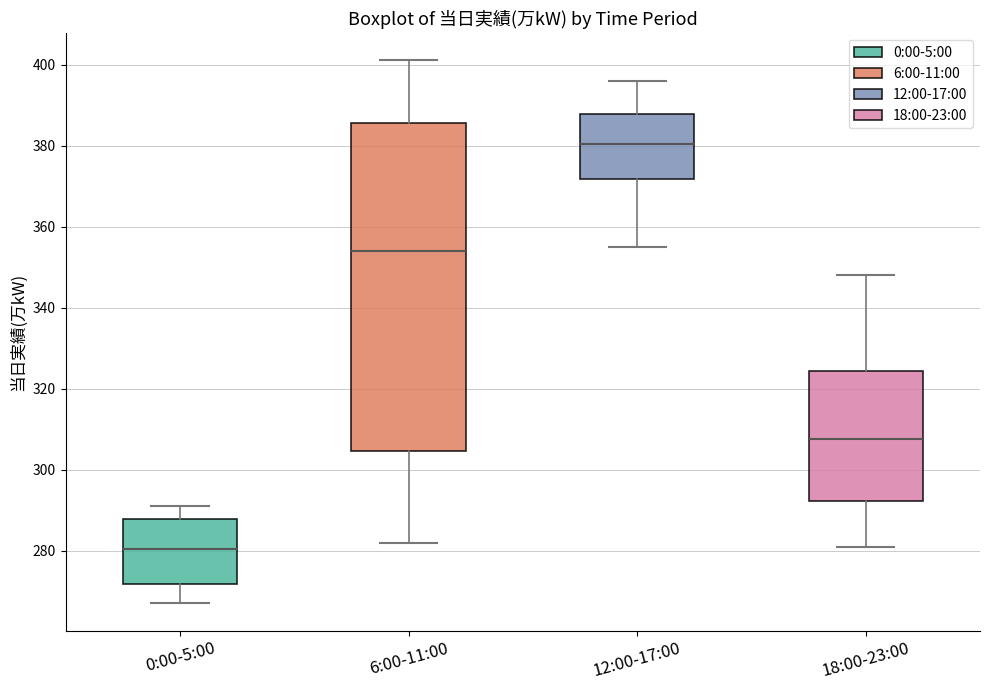

Reading left to right, transcribe this box plot: for each box, give where its median line is, the range the box spans, and where its two whiskers end, as read against the y-axis. The values are not printed on the chart, so give them approximately, as read against the axis.

0:00-5:00: median 280, box 272 to 288, whiskers 268 to 292
6:00-11:00: median 354, box 304 to 386, whiskers 282 to 402
12:00-17:00: median 380, box 372 to 388, whiskers 356 to 396
18:00-23:00: median 308, box 292 to 324, whiskers 282 to 348